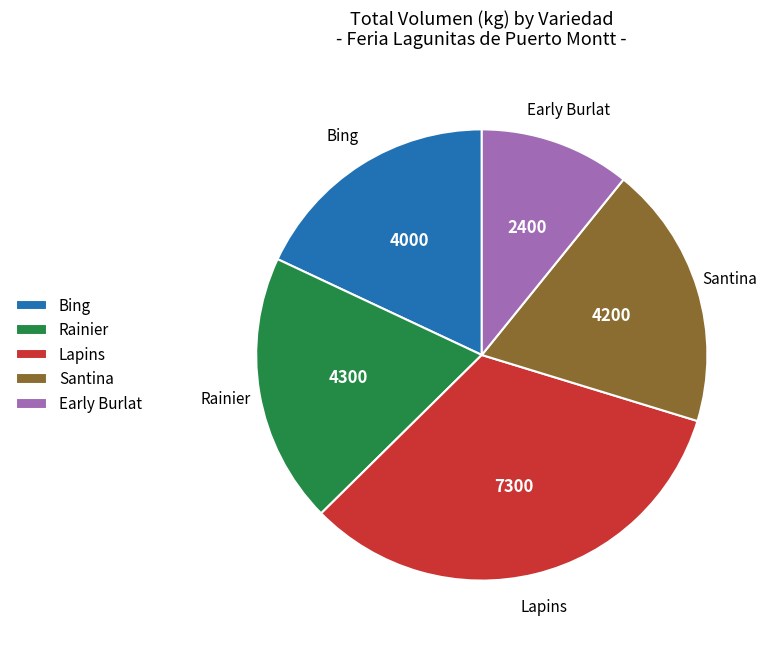

Do Rainier and Bing together represent more than half of the pie?

No